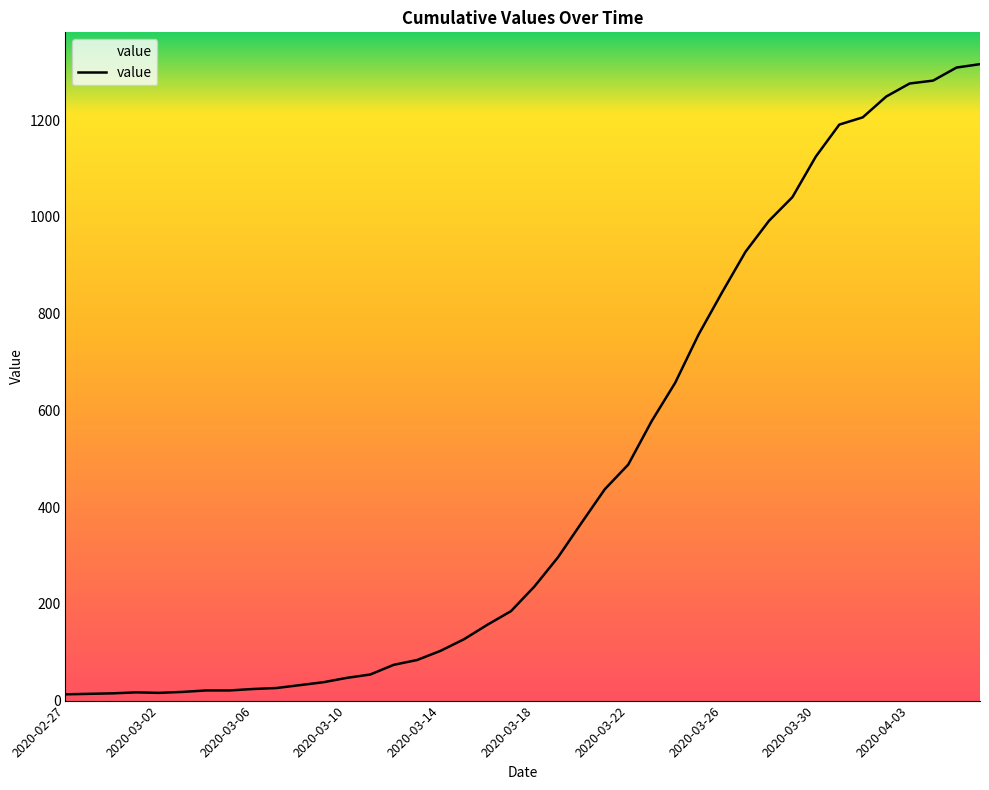

What is the difference between the maximum and minimum values?

1303